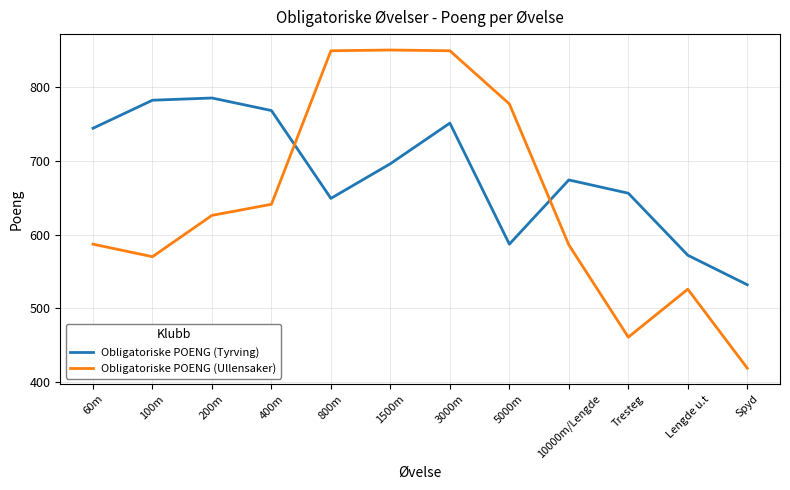

Between which two adjacent categories do Obligatoriske POENG (Ullensaker) and Obligatoriske POENG (Tyrving) first intersect?

400m and 800m